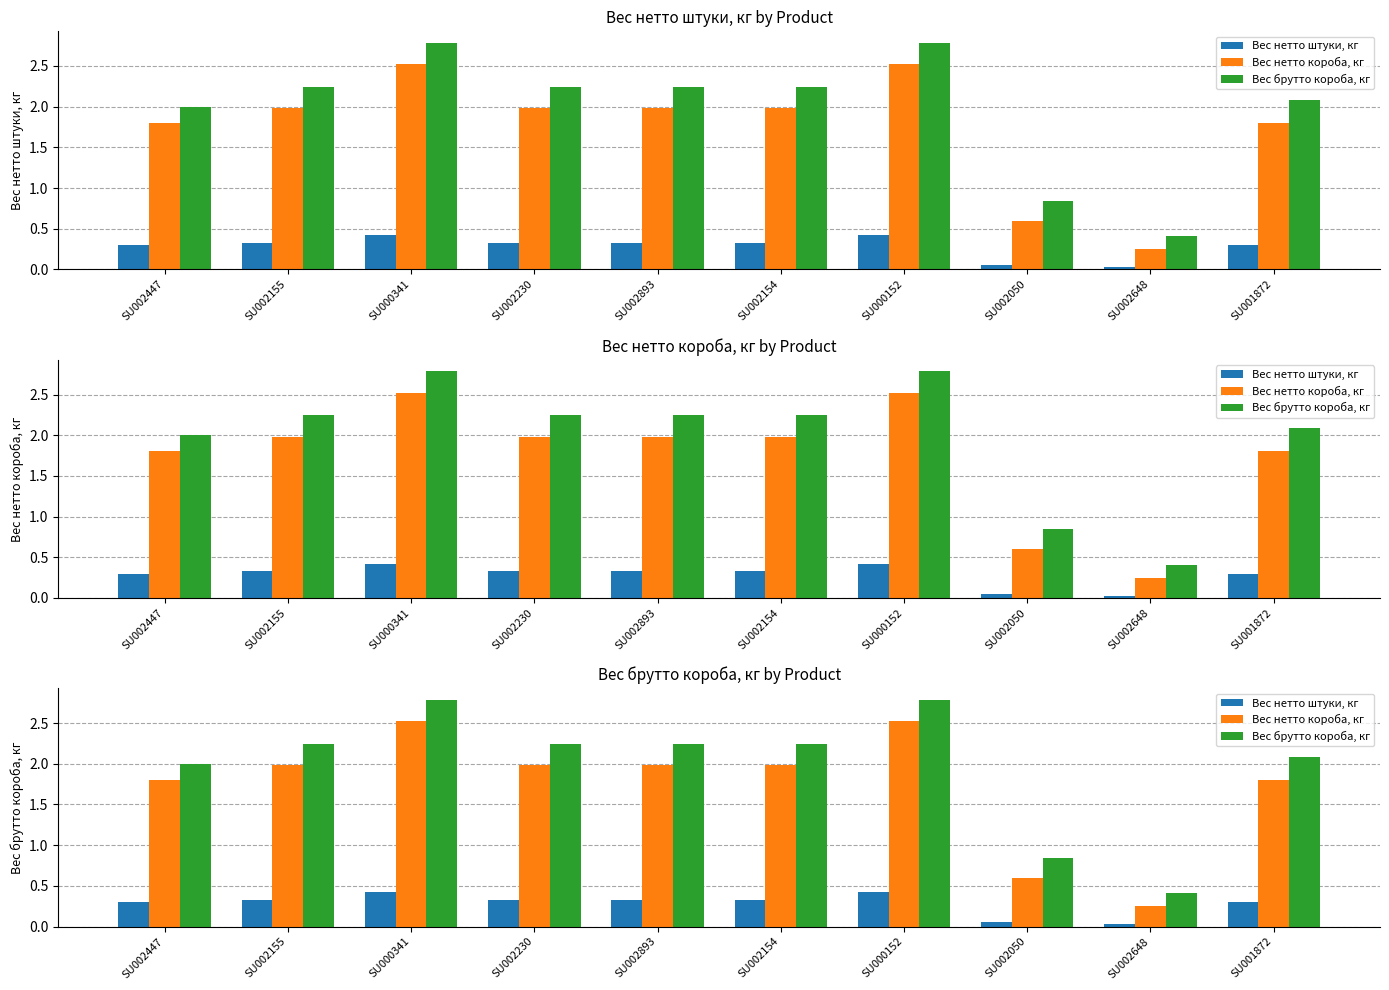

Reading left to right, list all the values displayed in this chart.

Вес нетто штуки, кг: SU002447=0.3	SU002155=0.3	SU000341=0.4	SU002230=0.3	SU002893=0.3	SU002154=0.3	SU000152=0.4	SU002050=0.1	SU002648=0.0	SU001872=0.3
Вес нетто короба, кг: SU002447=1.8	SU002155=2.0	SU000341=2.5	SU002230=2.0	SU002893=2.0	SU002154=2.0	SU000152=2.5	SU002050=0.6	SU002648=0.2	SU001872=1.8
Вес брутто короба, кг: SU002447=2.0	SU002155=2.2	SU000341=2.8	SU002230=2.2	SU002893=2.2	SU002154=2.2	SU000152=2.8	SU002050=0.8	SU002648=0.4	SU001872=2.1